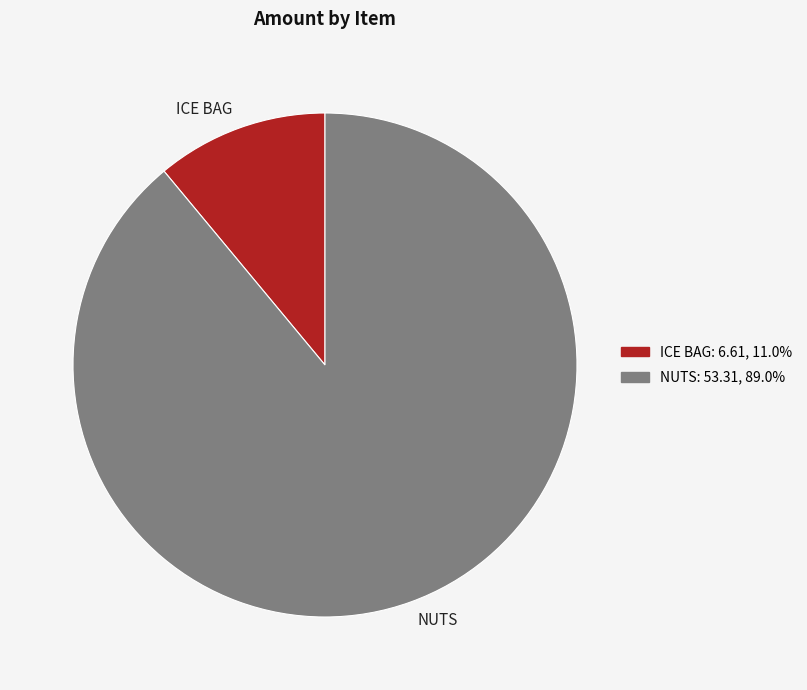

Count the number of slices in the pie.

2